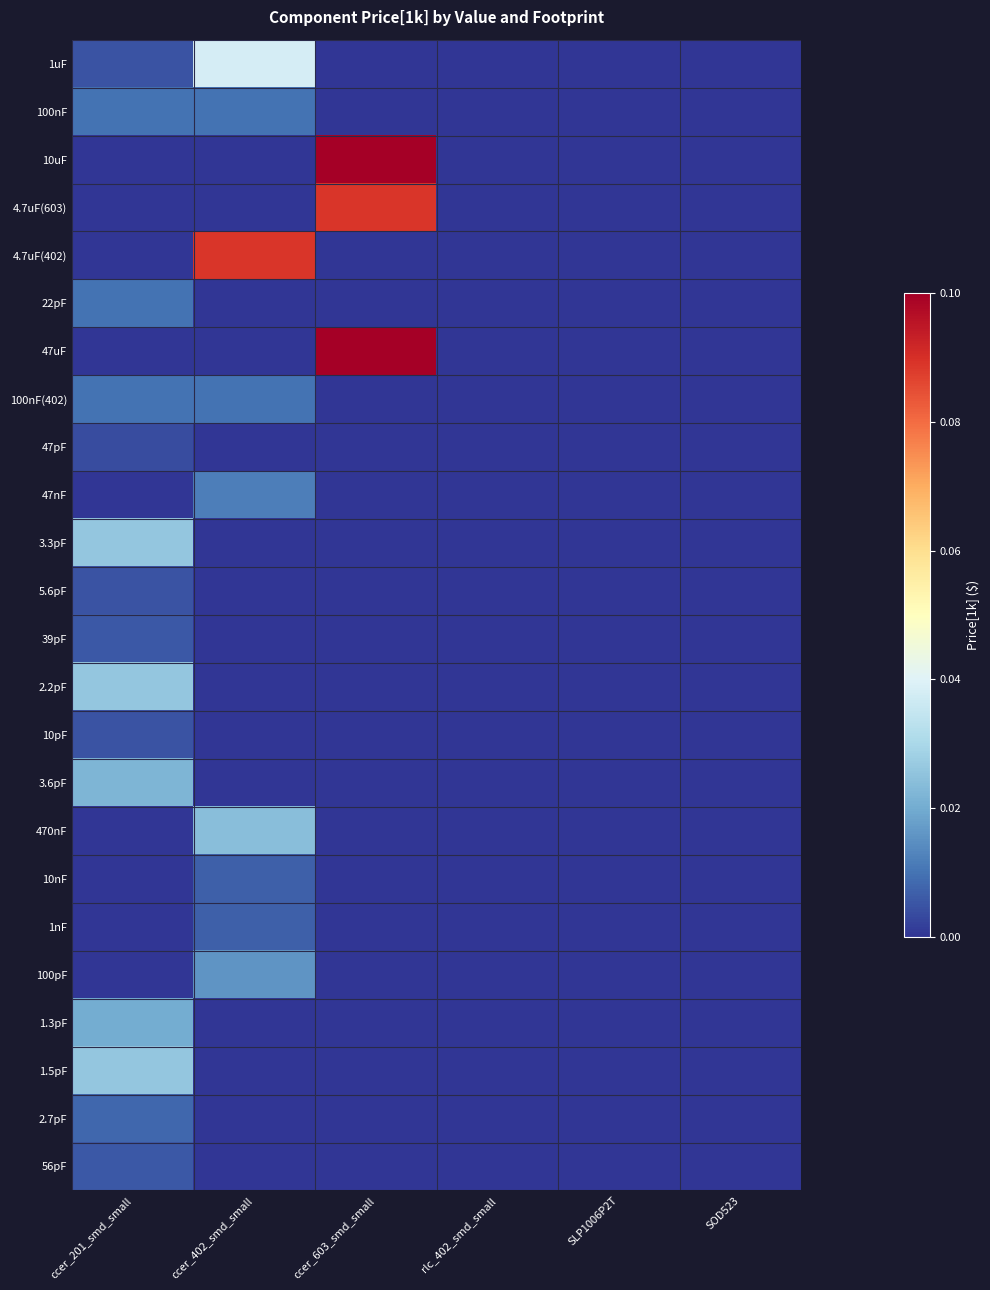

Which label corresponds to the largest value in the chart?

ccer_603_smd_small